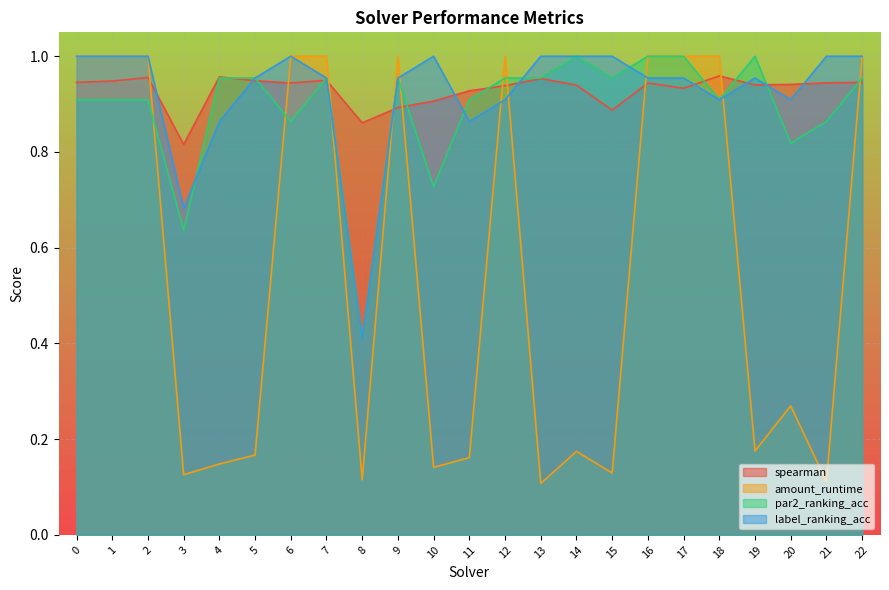

What is the minimum value for par2_ranking_acc?

0.4